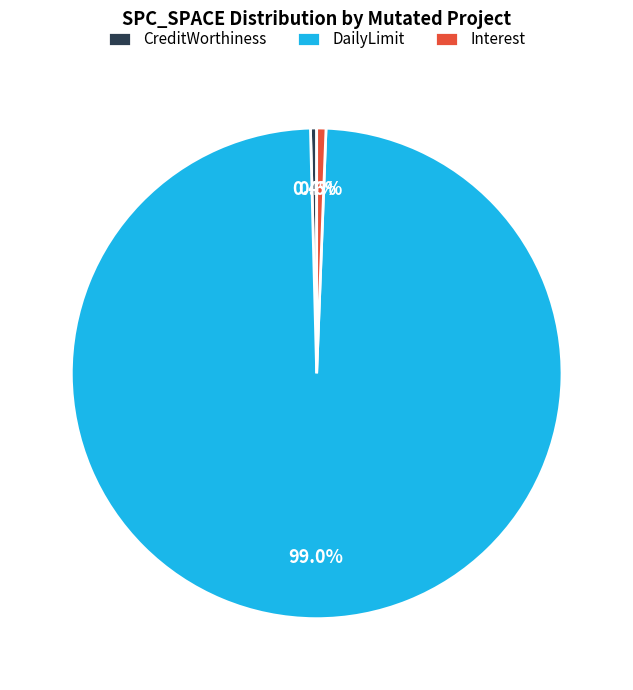

How many segments does this pie chart have?

3